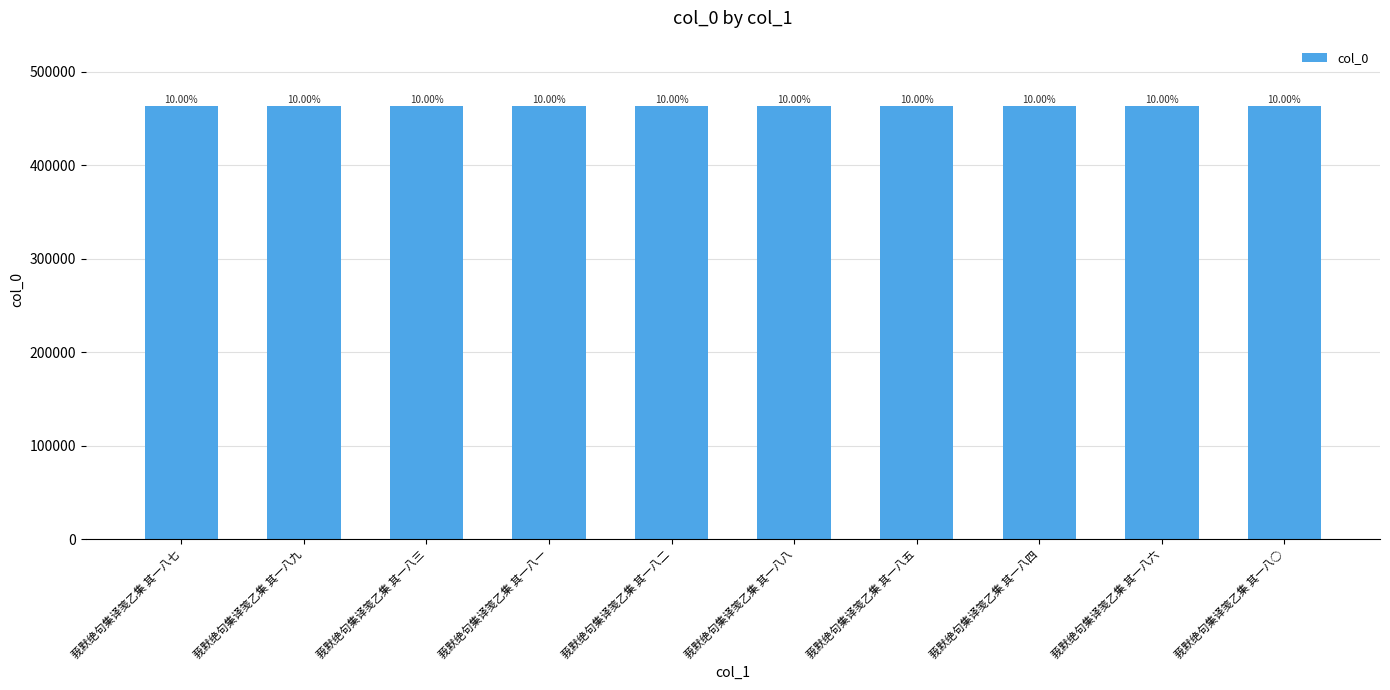

How many bars are there in total?

10